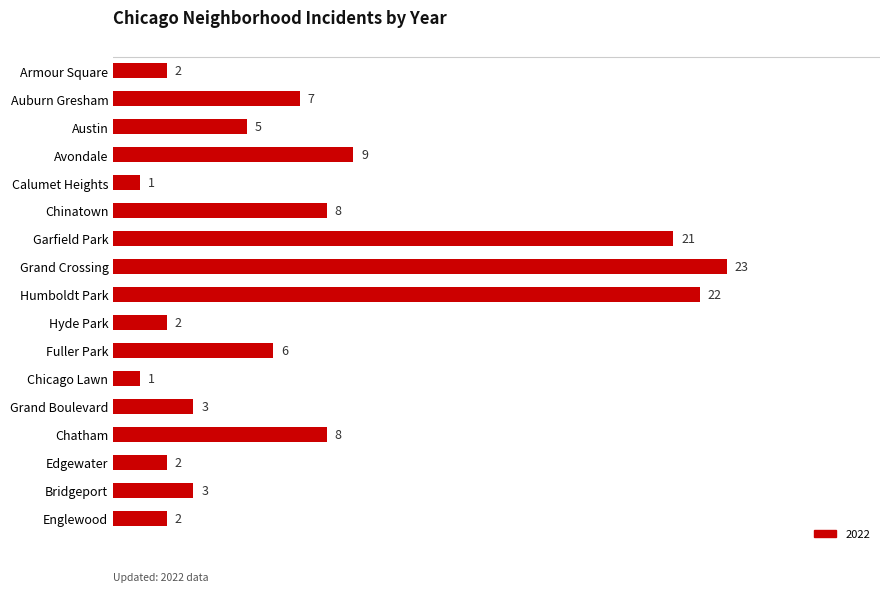

What is the label of the 15th bar from the bottom?

Austin